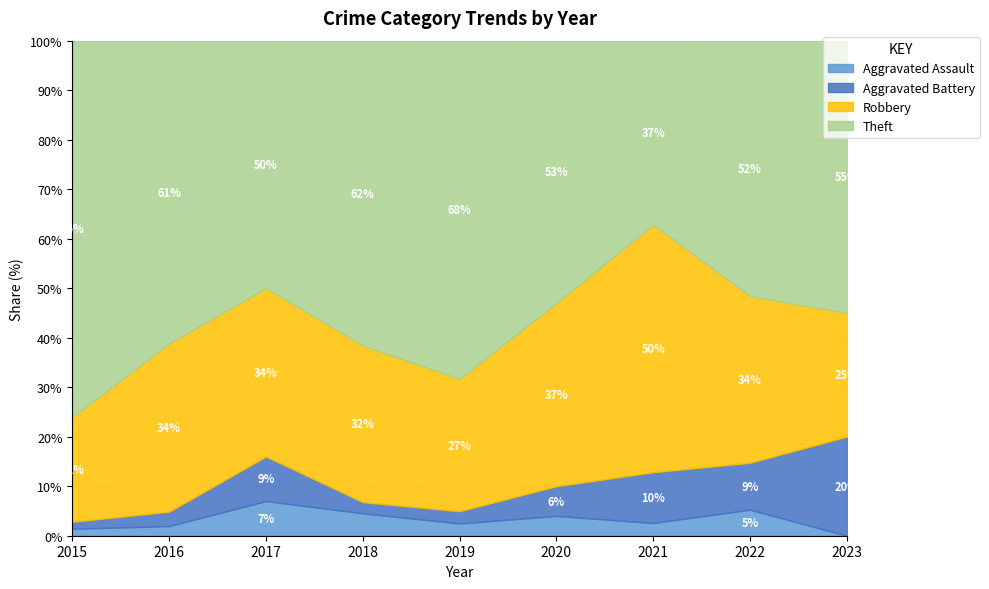

What is the total value across all series at 2021?

100.0